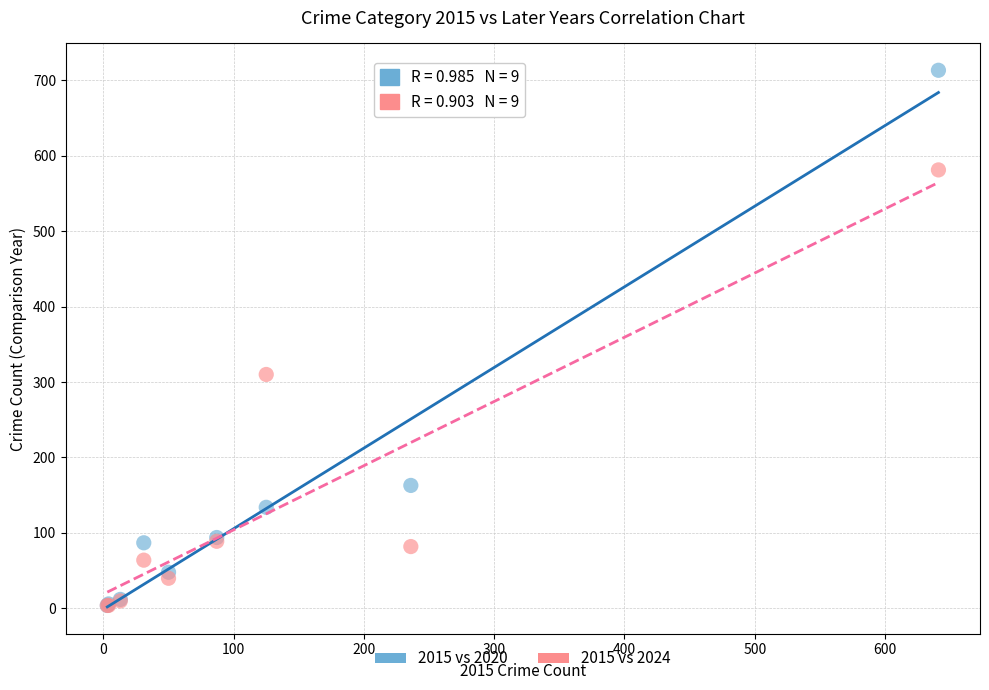

Which series contains the highest Y value?

2015 vs 2020